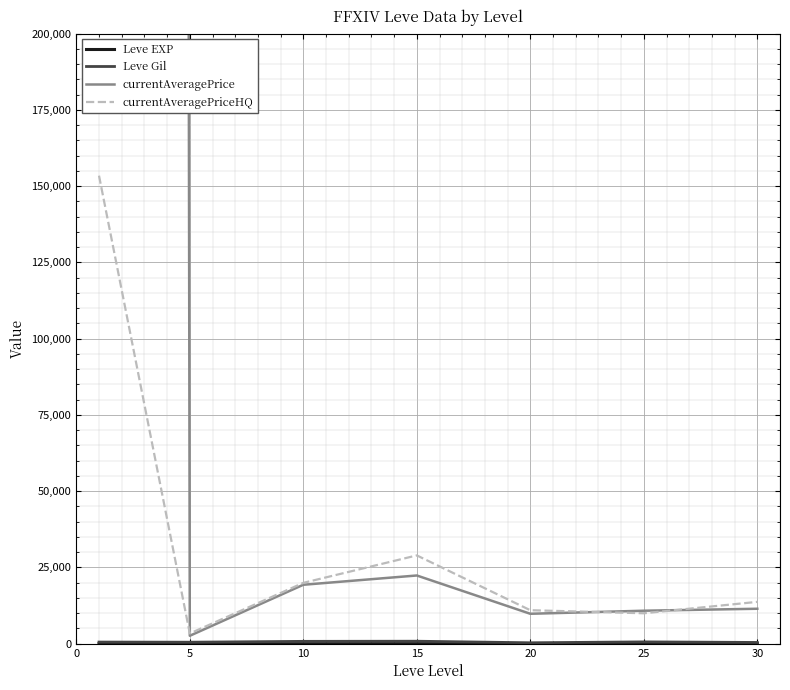

What is the minimum value shown in the chart?

1.3